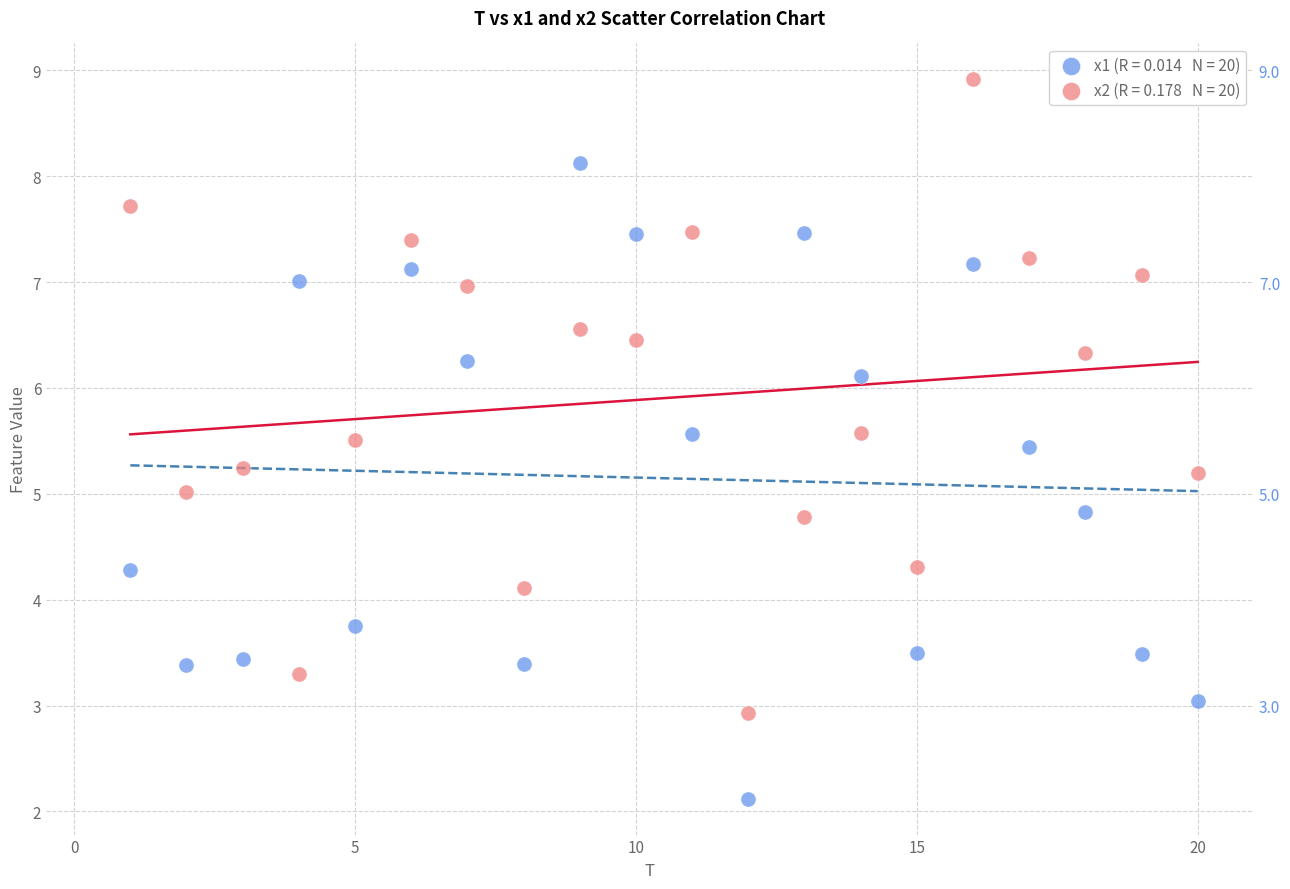

Across all data points, what is the range of X values (max minus min)?

19.0